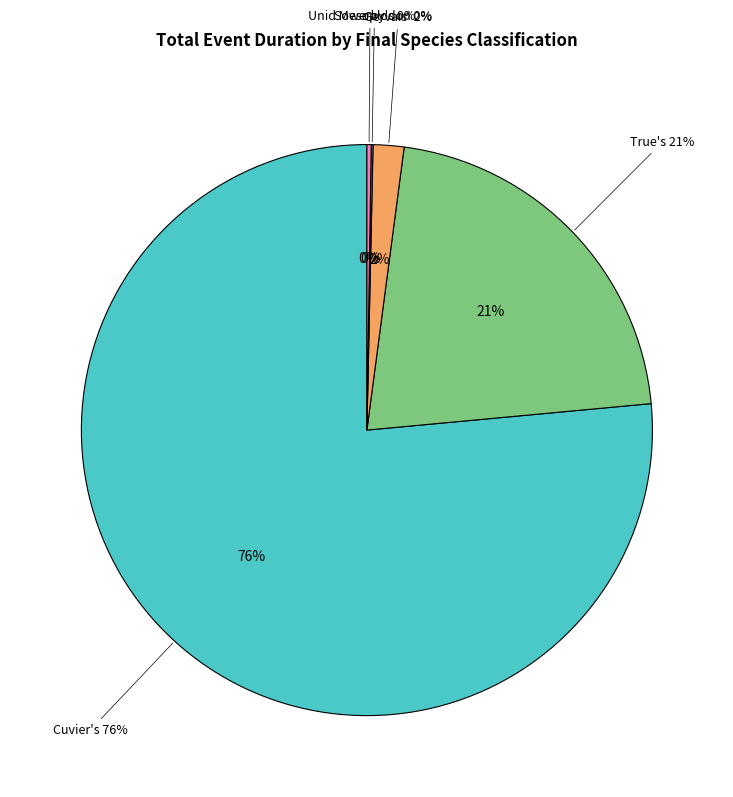

Count the number of slices in the pie.

5